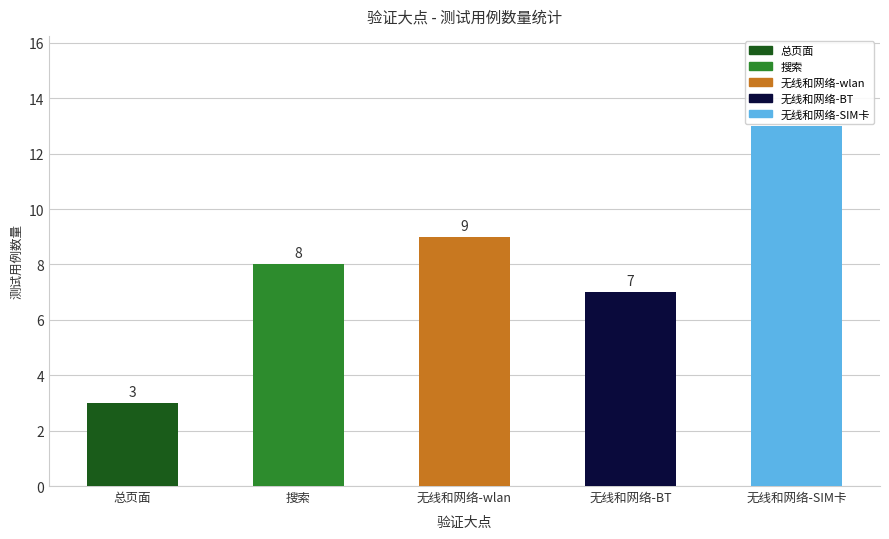

Read the value at 无线和网络-wlan, to the nearest 5.

10